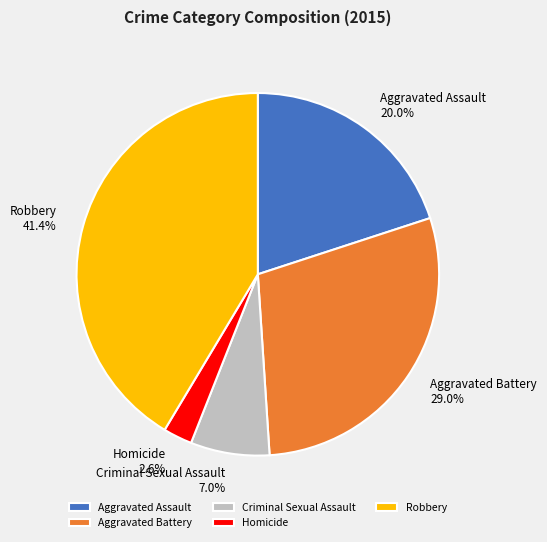

What is the total percentage of Robbery and Homicide?

44.0%